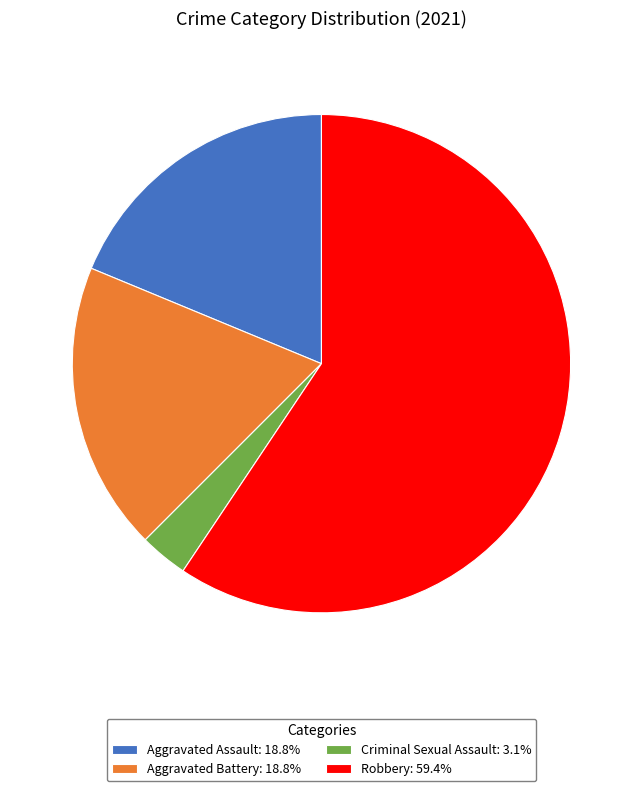

Which slice represents more than half of the pie?

Robbery